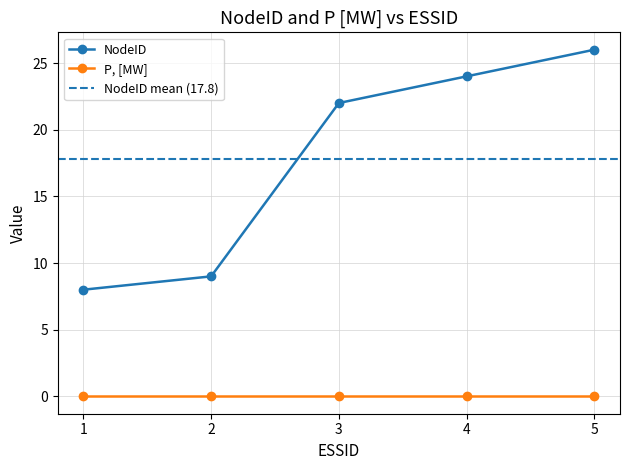

What is the difference between the maximum and second lowest values?

17